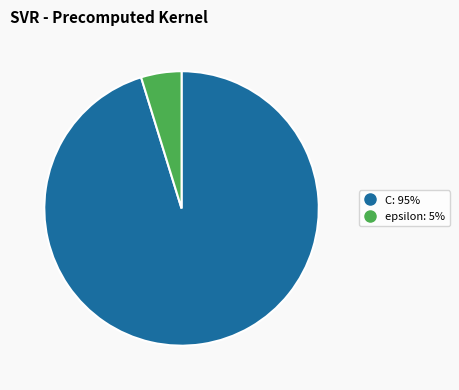

Is it true that epsilon is 19% of the pie?

False